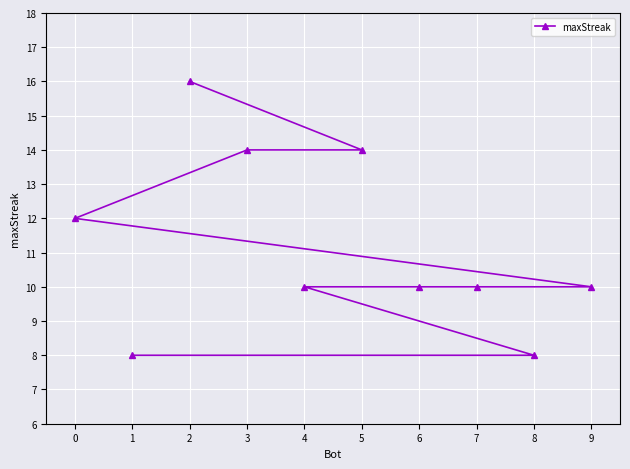

Read the value at 4.

10